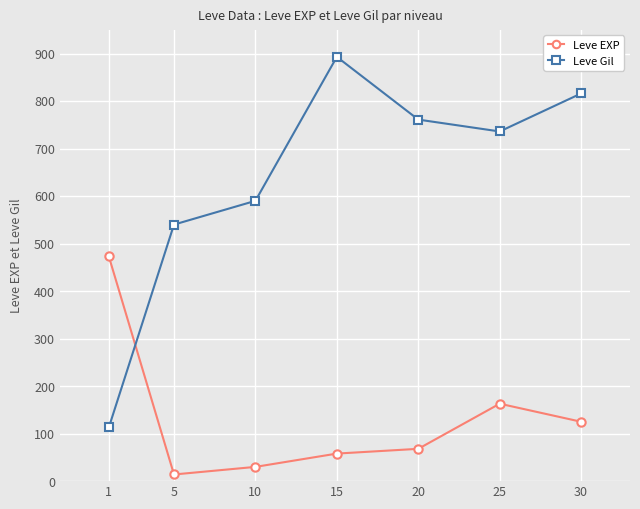

True or false: Leve EXP has more than 0 points higher than both neighbors.

True